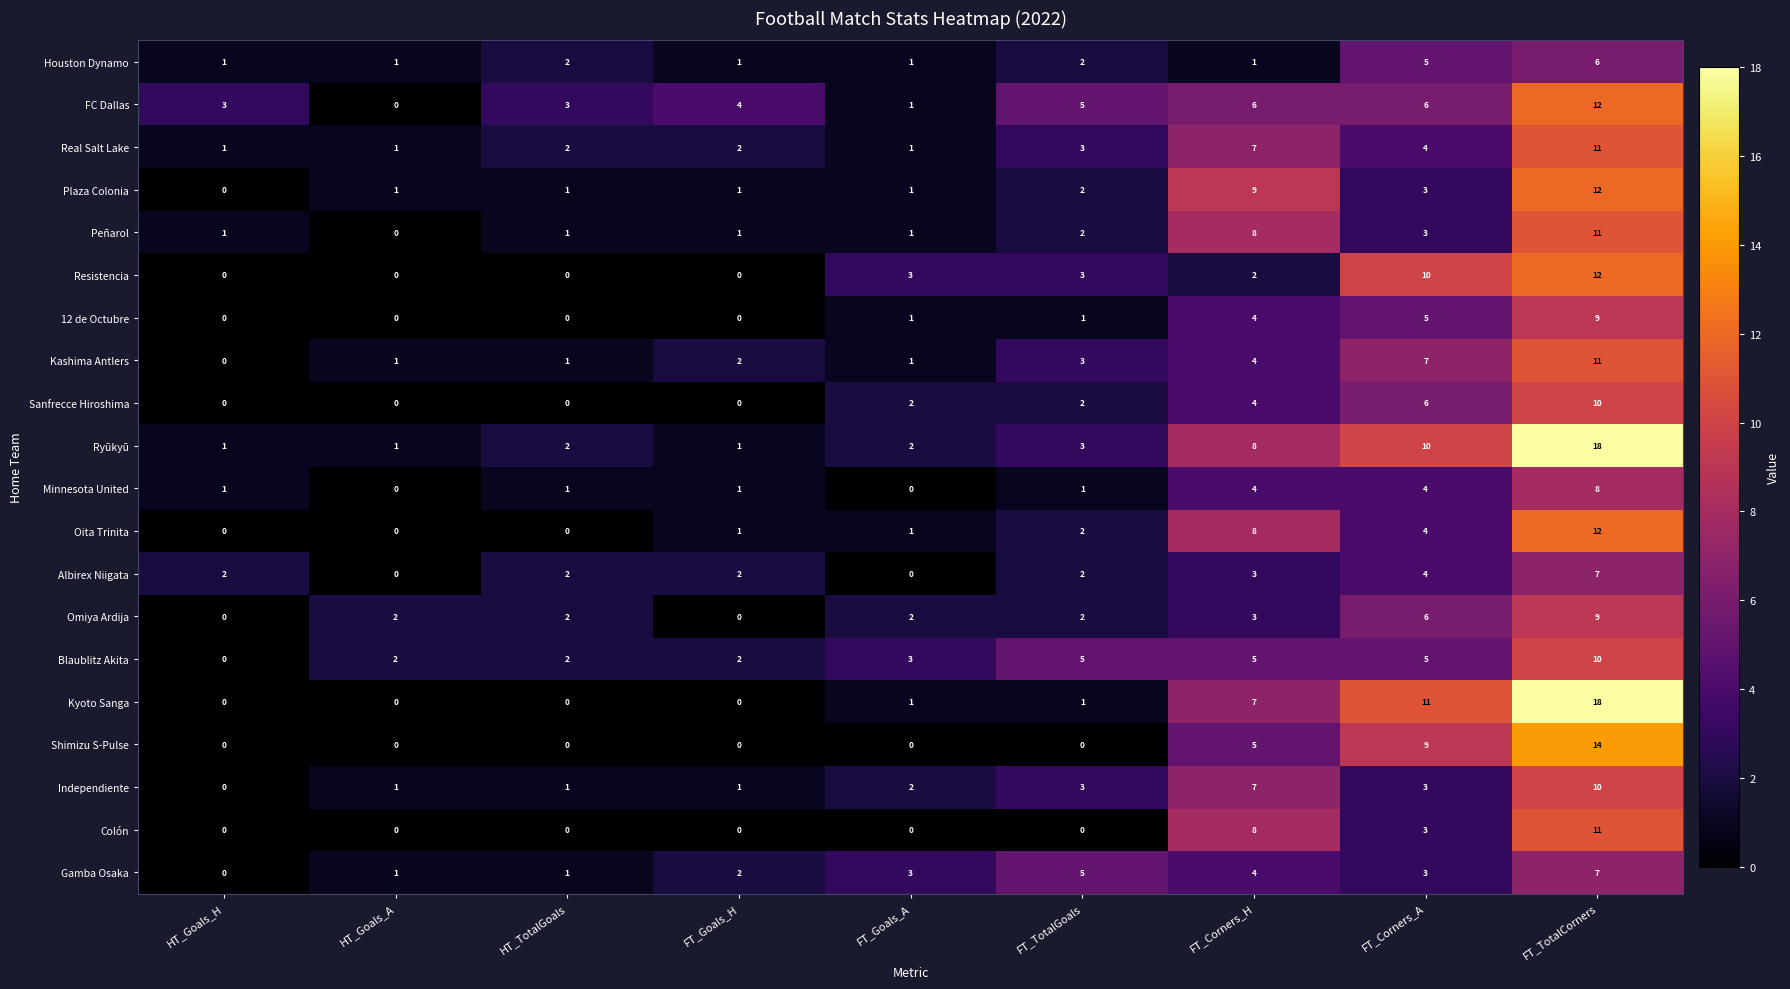

How many distinct data groups are displayed?

20